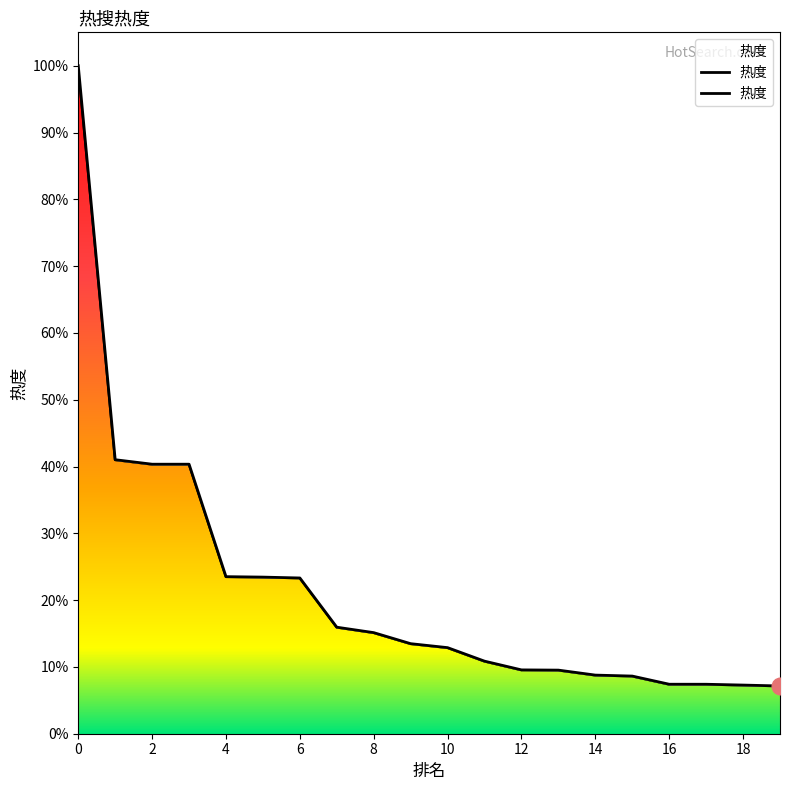

What is the value of the 2nd point from the left?

1854324